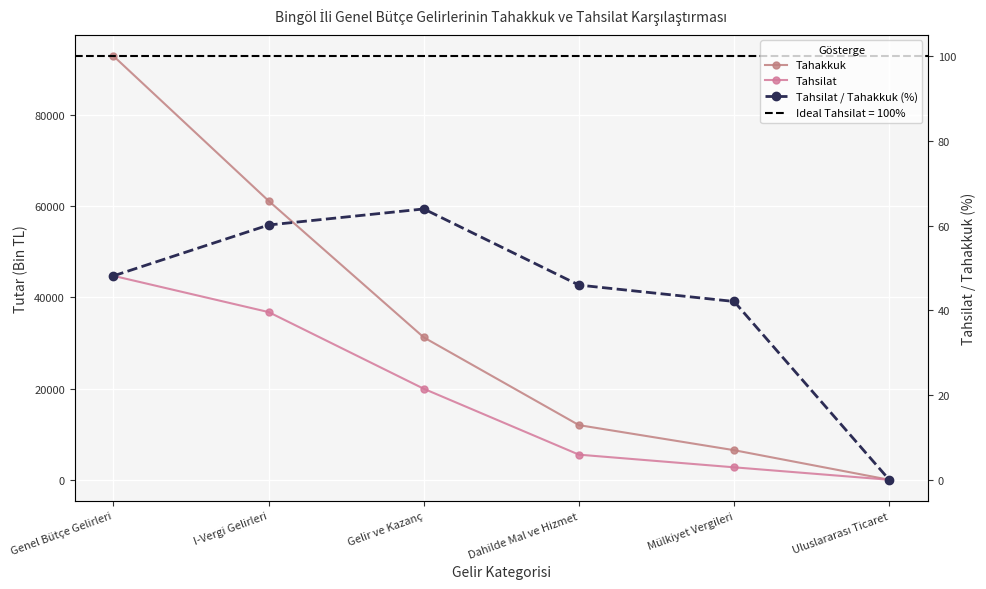

What is the value of the Tahakkuk point at the 1st from the left?

92922.0